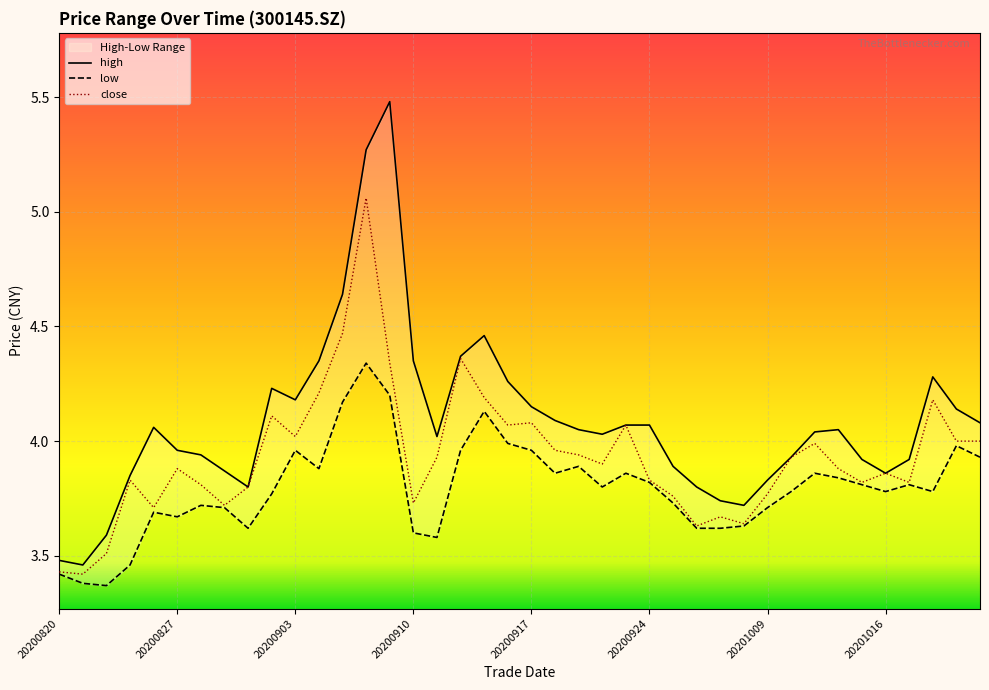

True or false: low and high intersect in this chart.

False